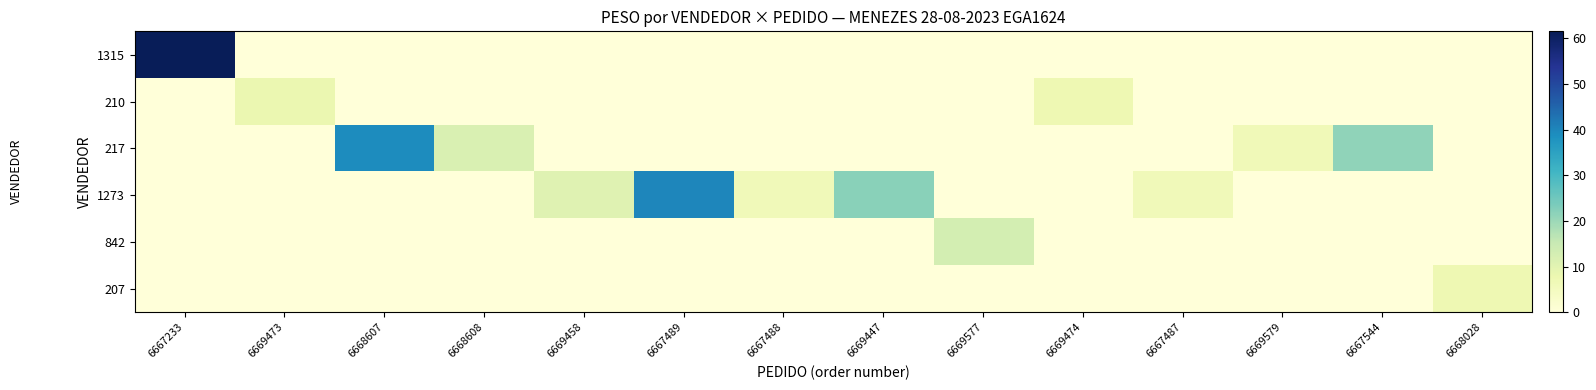

Reading left to right, list all the values displayed in this chart.

1315: 6667233=61.5	6669473=0.0	6668607=0.0	6668608=0.0	6669458=0.0	6667489=0.0	6667488=0.0	6669447=0.0	6669577=0.0	6669474=0.0	6667487=0.0	6669579=0.0	6667544=0.0	6668028=0.0
210: 6667233=0.0	6669473=8.0	6668607=0.0	6668608=0.0	6669458=0.0	6667489=0.0	6667488=0.0	6669447=0.0	6669577=0.0	6669474=7.3	6667487=0.0	6669579=0.0	6667544=0.0	6668028=0.0
217: 6667233=0.0	6669473=0.0	6668607=39.0	6668608=11.6	6669458=0.0	6667489=0.0	6667488=0.0	6669447=0.0	6669577=0.0	6669474=0.0	6667487=0.0	6669579=6.5	6667544=21.3	6668028=0.0
1273: 6667233=0.0	6669473=0.0	6668607=0.0	6668608=0.0	6669458=10.3	6667489=39.9	6667488=6.1	6669447=22.1	6669577=0.0	6669474=0.0	6667487=6.1	6669579=0.0	6667544=0.0	6668028=0.0
842: 6667233=0.0	6669473=0.0	6668607=0.0	6668608=0.0	6669458=0.0	6667489=0.0	6667488=0.0	6669447=0.0	6669577=12.9	6669474=0.0	6667487=0.0	6669579=0.0	6667544=0.0	6668028=0.0
207: 6667233=0.0	6669473=0.0	6668607=0.0	6668608=0.0	6669458=0.0	6667489=0.0	6667488=0.0	6669447=0.0	6669577=0.0	6669474=0.0	6667487=0.0	6669579=0.0	6667544=0.0	6668028=7.3